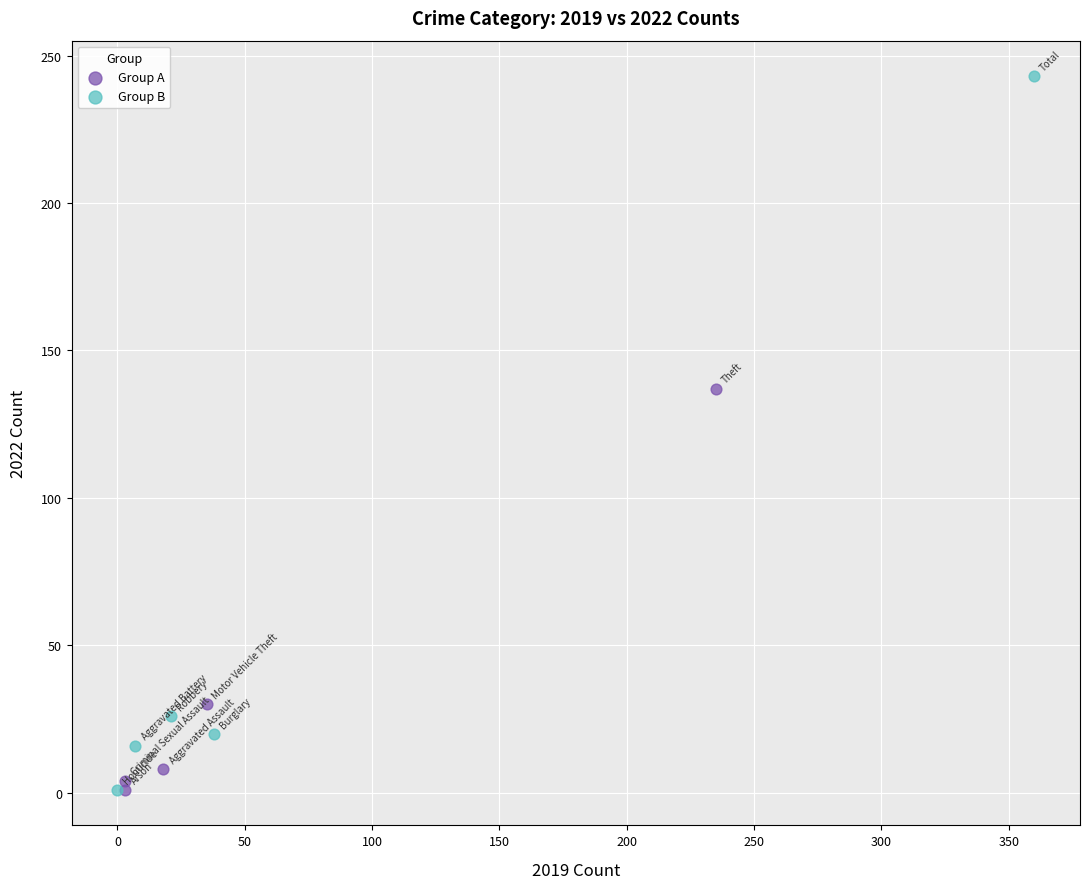

Which series reaches the maximum Y coordinate?

Group B